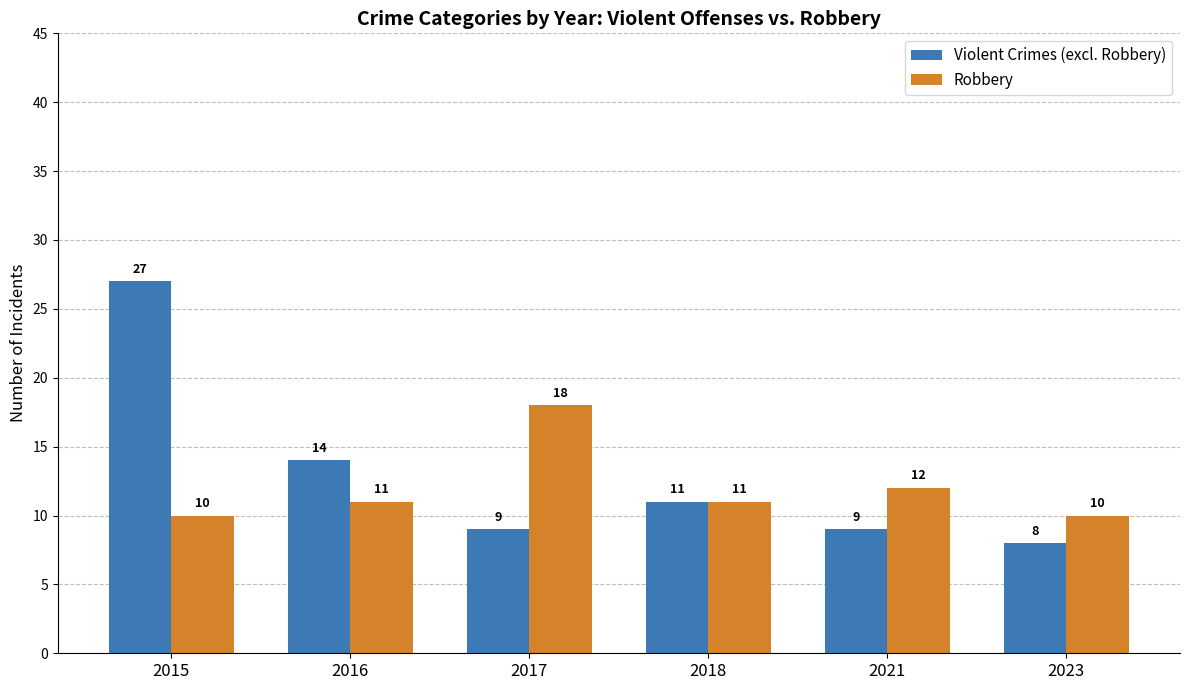

Count the Robbery values in the range 10 to 12.

5